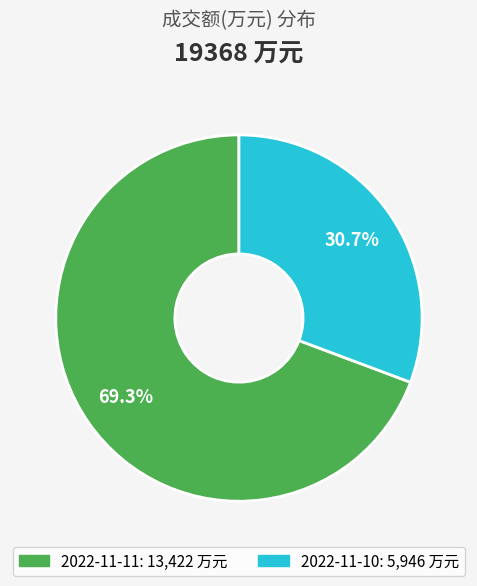

What is the ratio of the value at 2022-11-11 to the value at 2022-11-10?

2.3